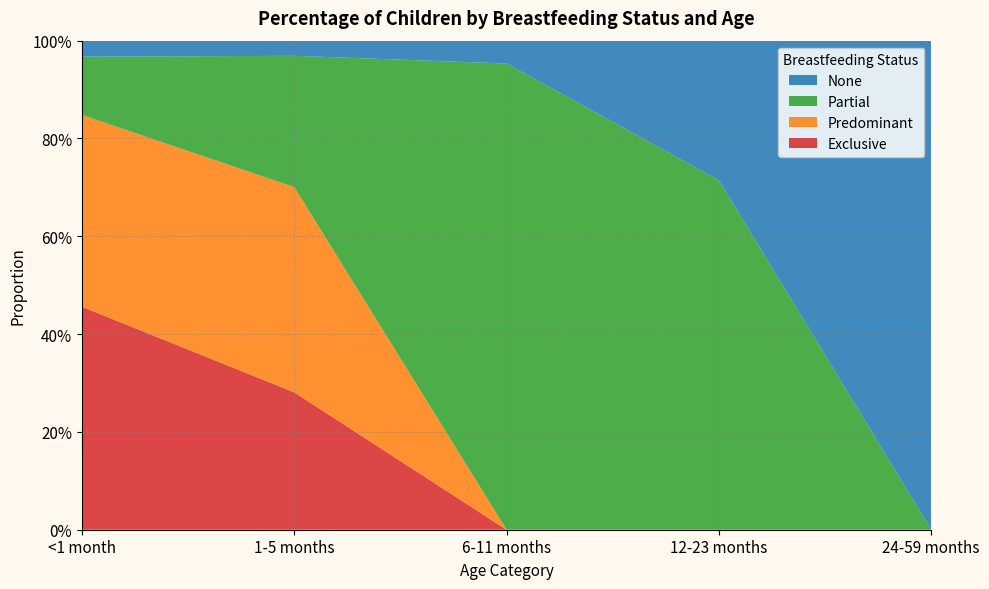

Reading left to right, transcribe all the data shown in this chart.

Exclusive: 0.5	0.3	0.0	0.0	0.0
Predominant: 0.4	0.4	0.0	0.0	0.0
Partial: 0.1	0.3	1.0	0.7	0.0
None: 0.0	0.0	0.0	0.3	1.0